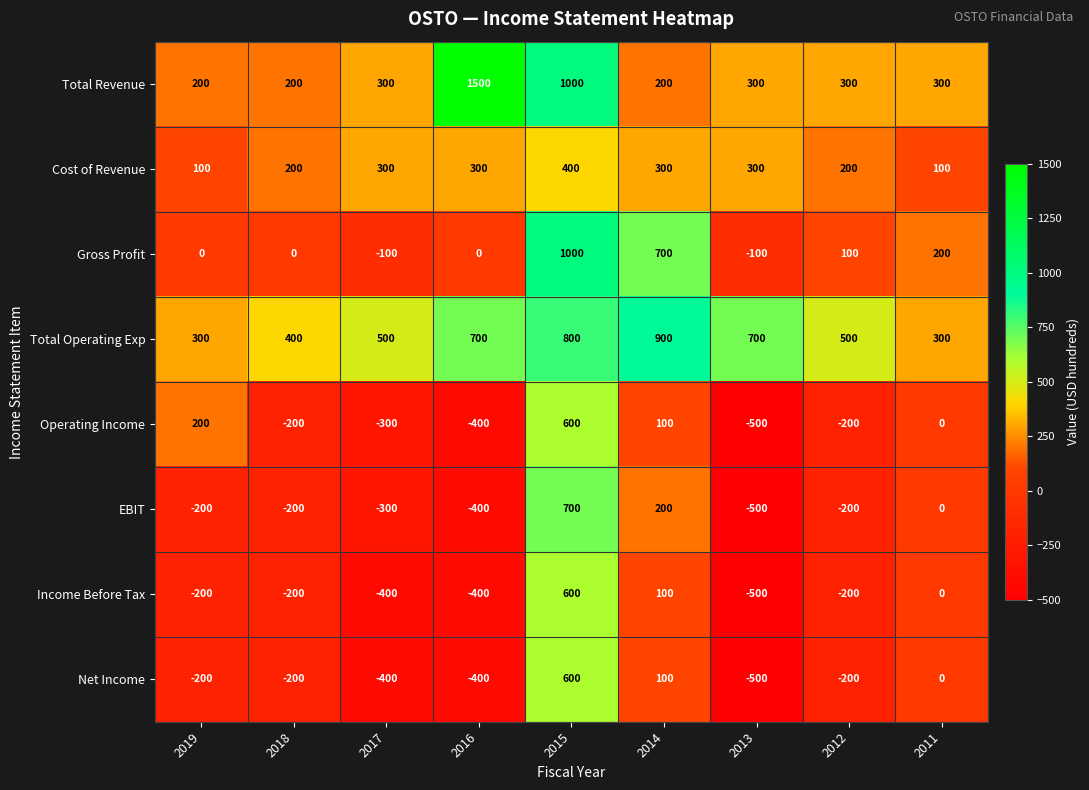

At which category does the chart reach its peak across all series?

2016